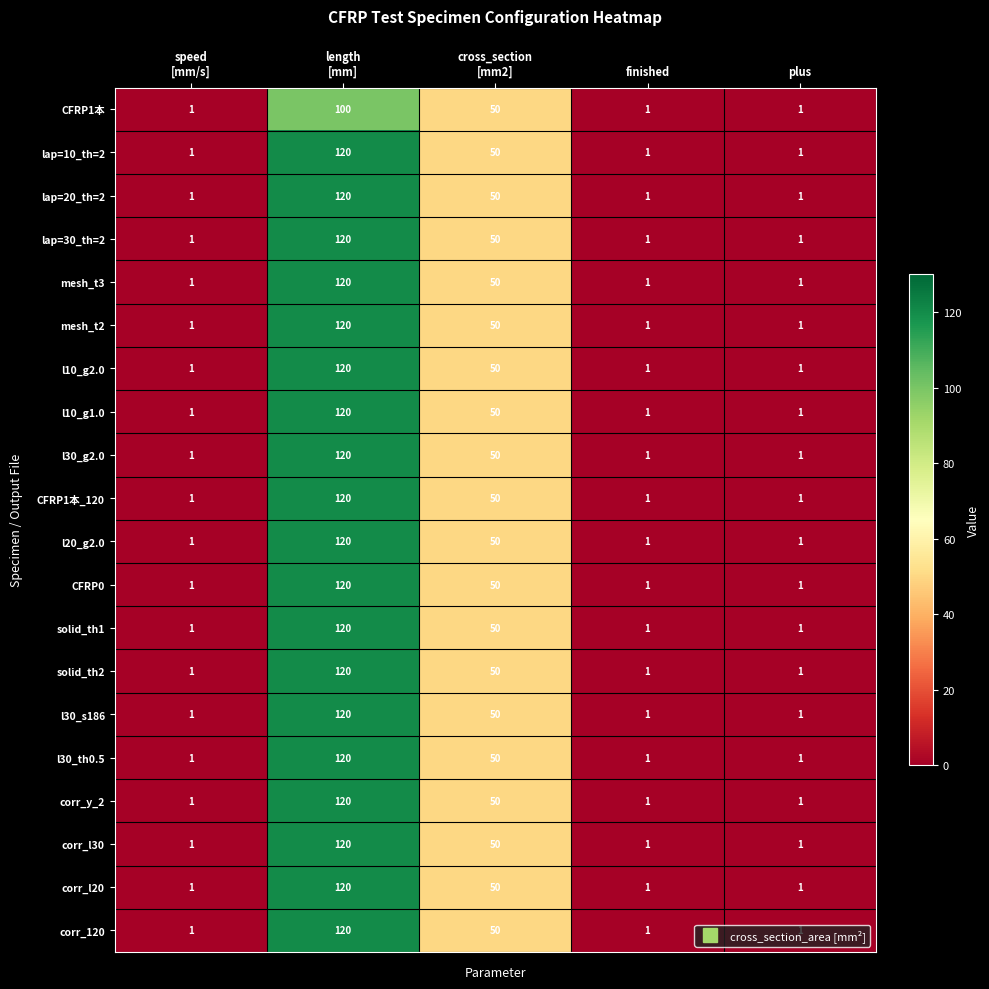

What is the difference between the second highest and minimum values in the CFRP0 series?

49